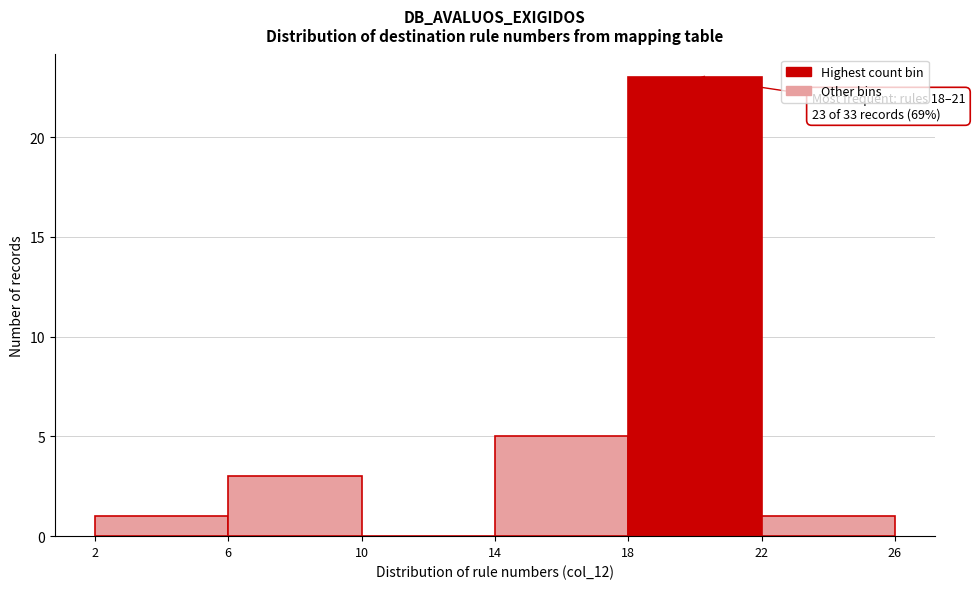

Over which range of the x-axis is the bar tallest?

18 to 22